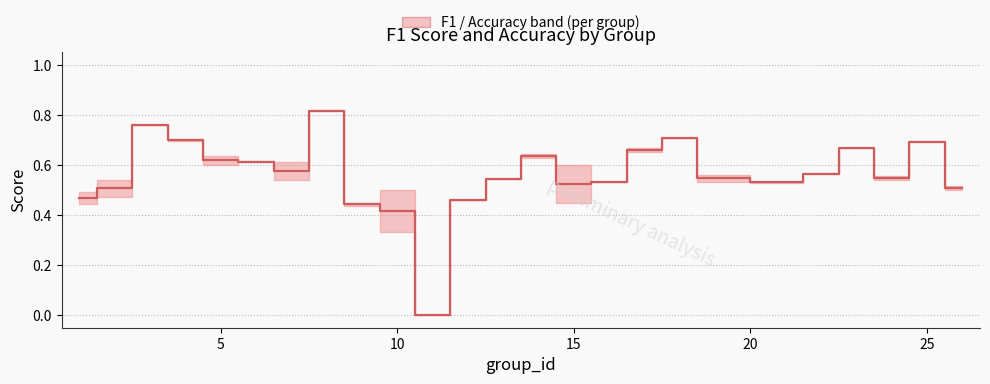

How many values are between 0 and 1?

25